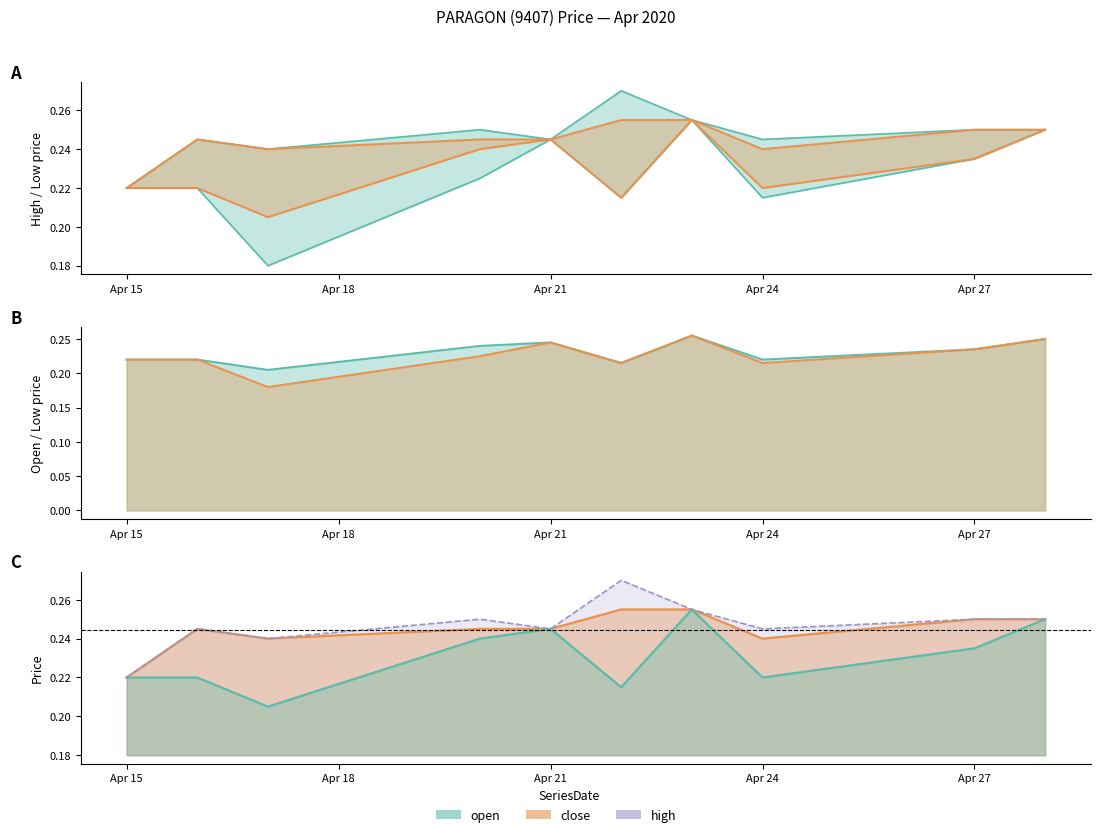

How many interior local valleys does the low series have?

3